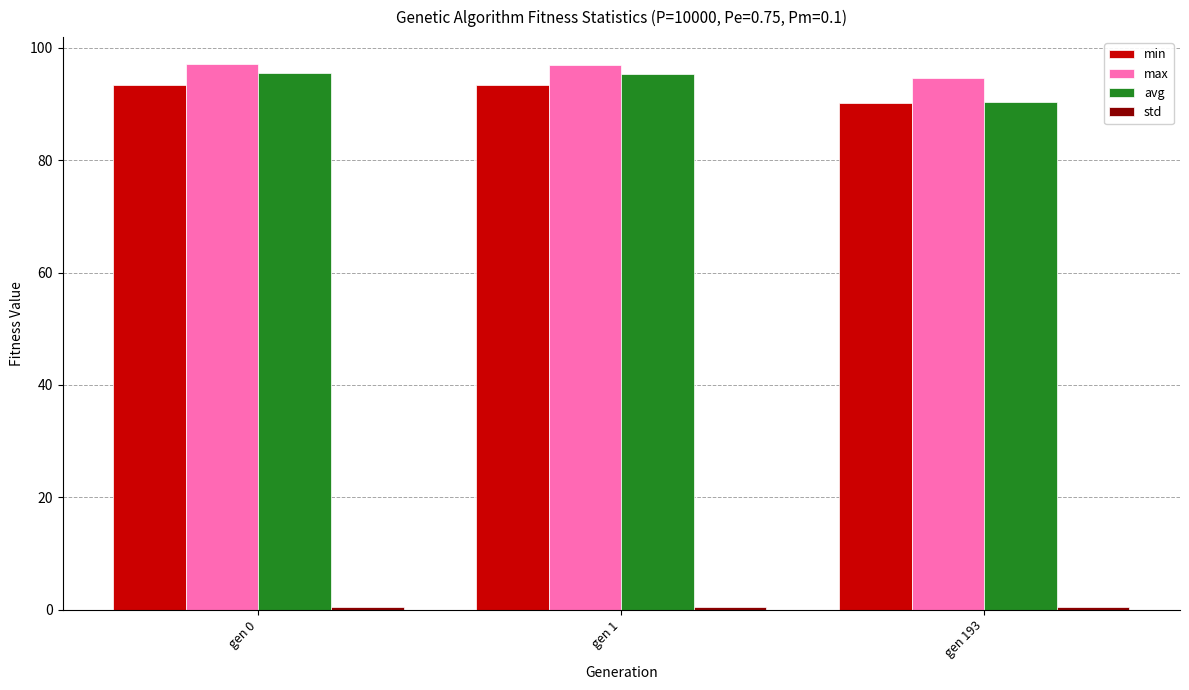

At how many categories does at least one series exceed 13?

3